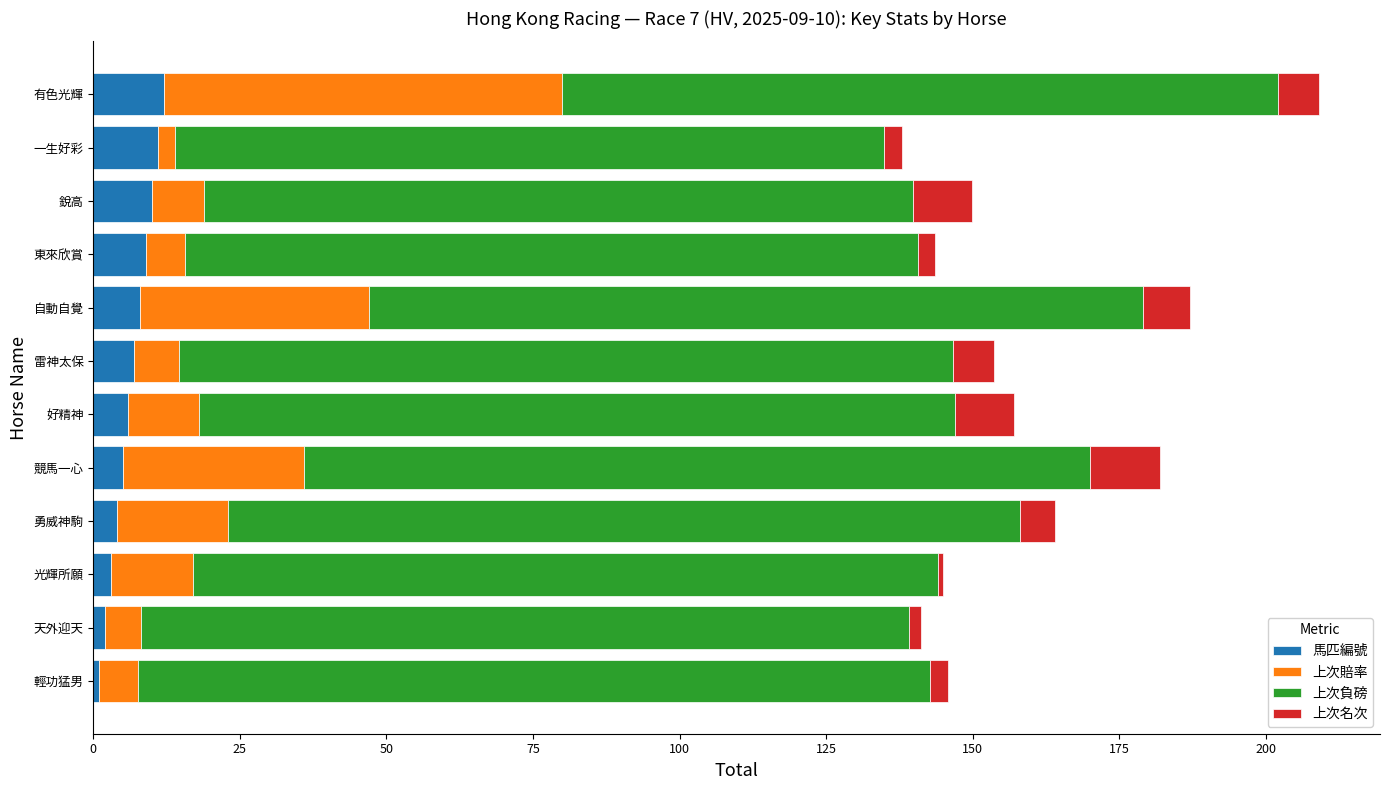

What is the maximum value for 馬匹編號?

12.0